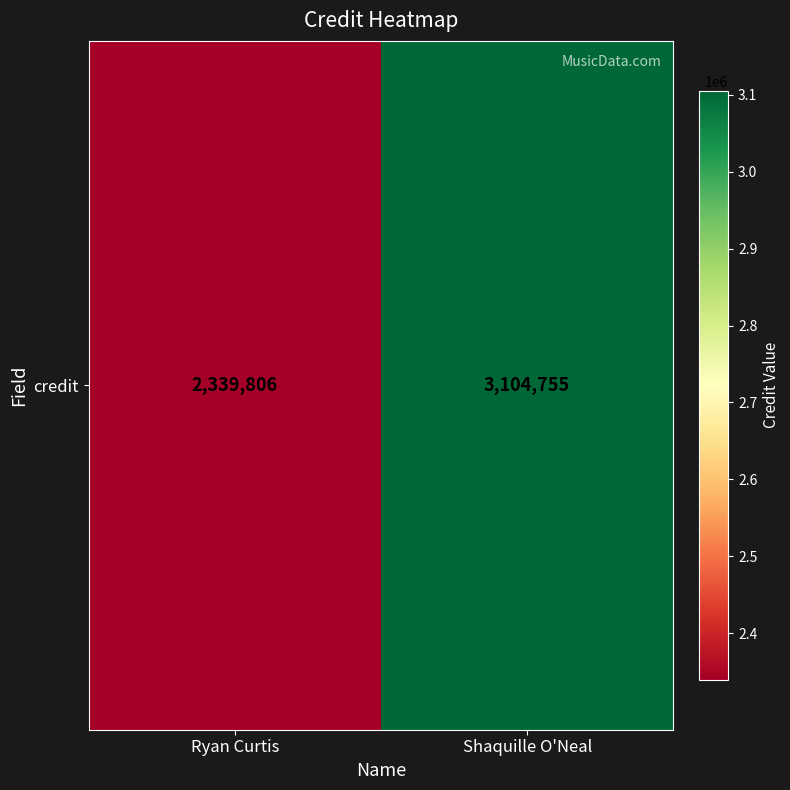

True or false: the data shows 3104755 at Shaquille O'Neal.

True